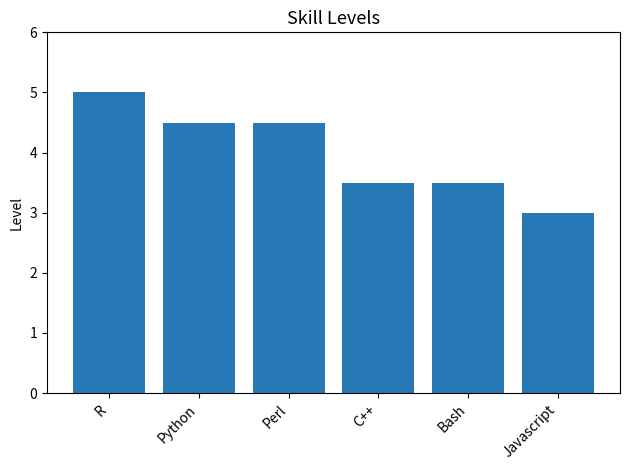

Are the bars horizontal?

No